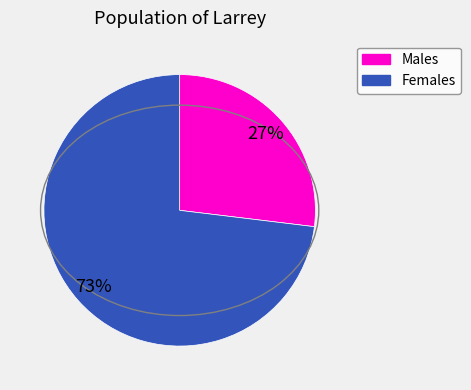

To the nearest percent, what is the average slice percentage?

50%